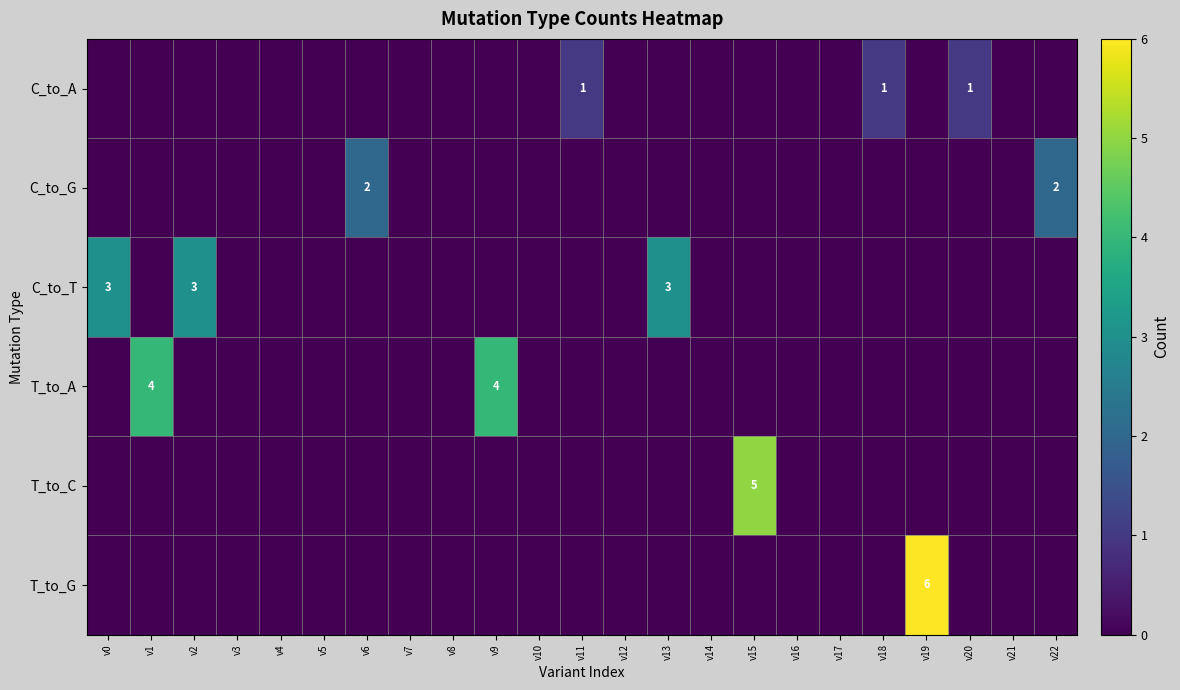

Rank the series by their average value, from highest to lowest.

C_to_T, T_to_A, T_to_G, T_to_C, C_to_G, C_to_A